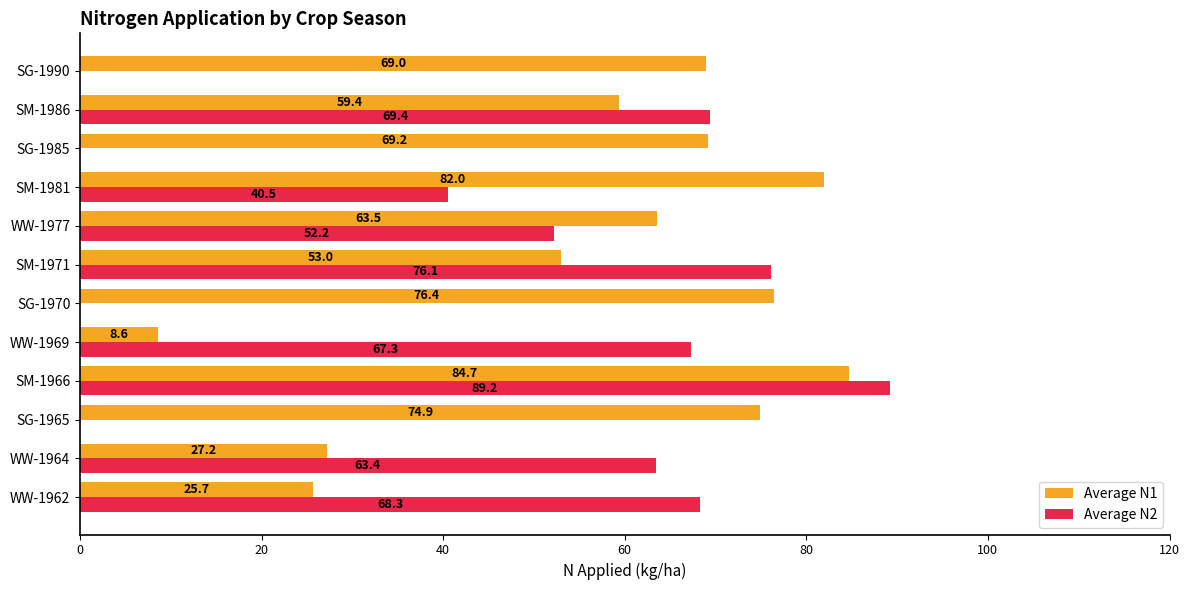

Which category has the highest value across all series?

SM-1966